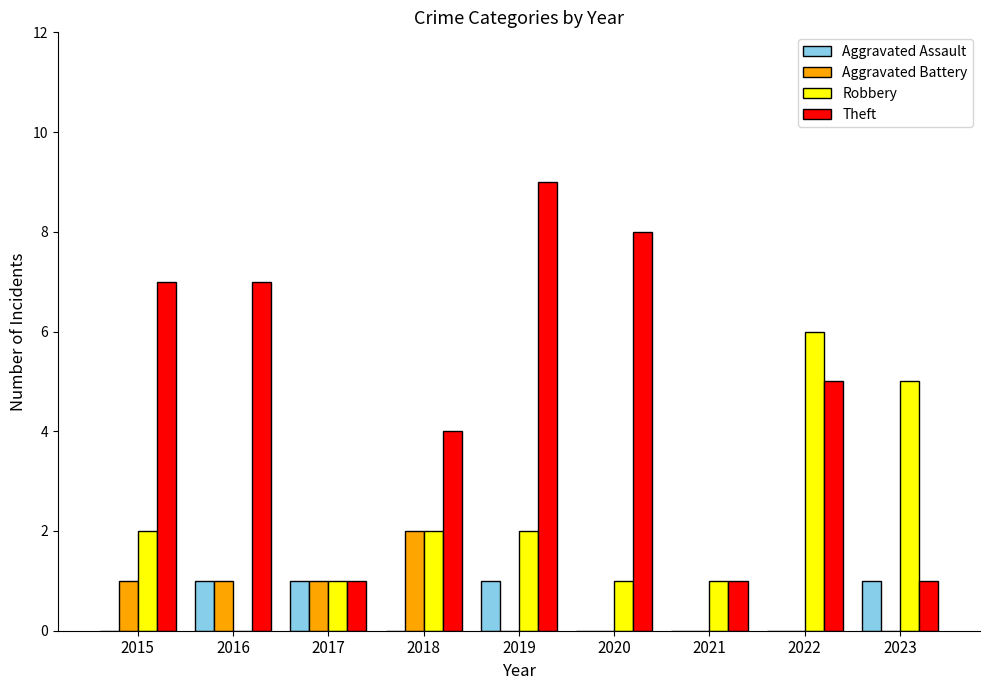

At which category does the chart reach its peak across all series?

2019